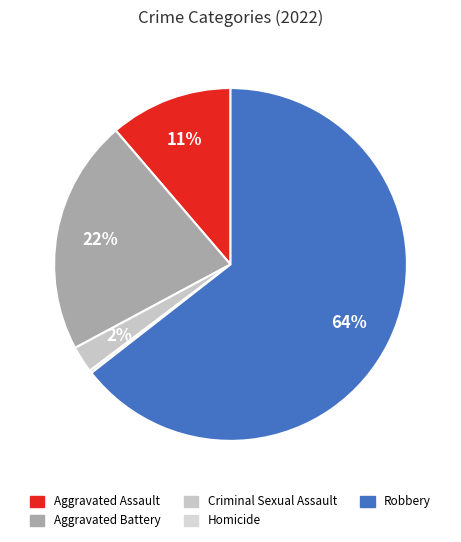

What is the total percentage of Aggravated Assault and Aggravated Battery?

32.8%